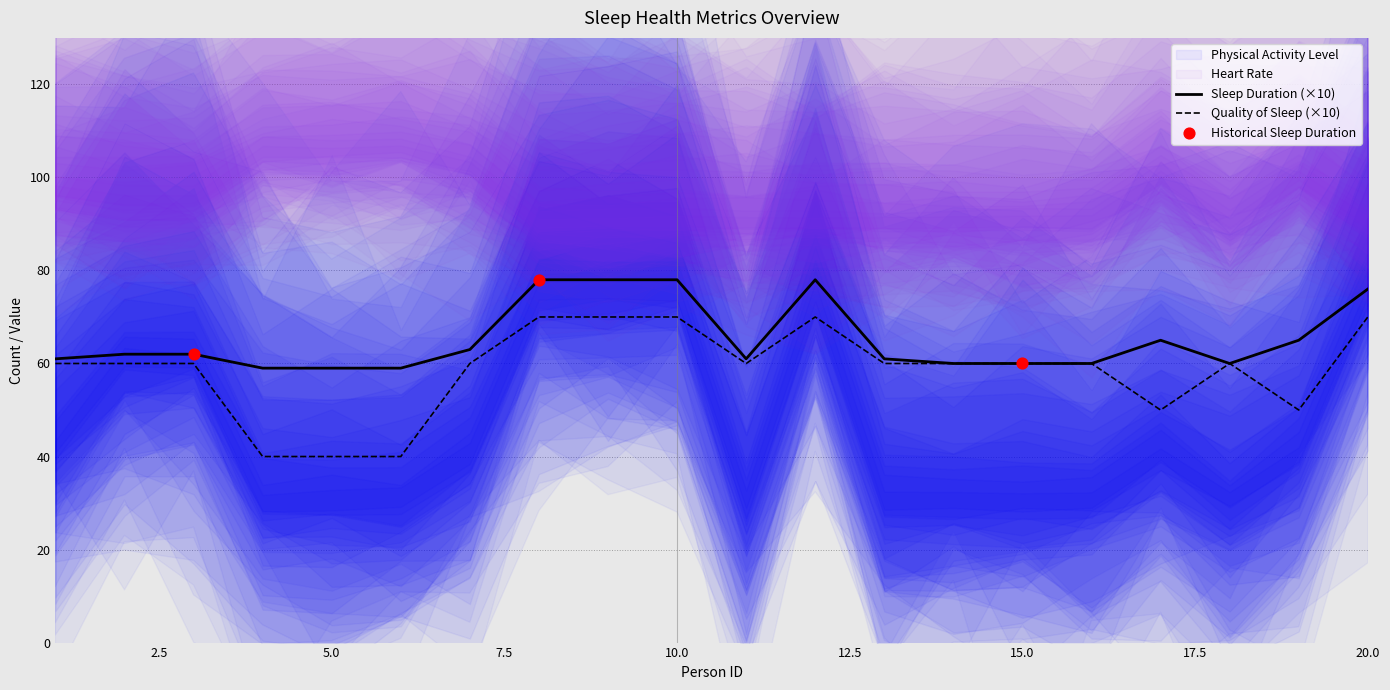

At which category is the sum across all series the highest?

8